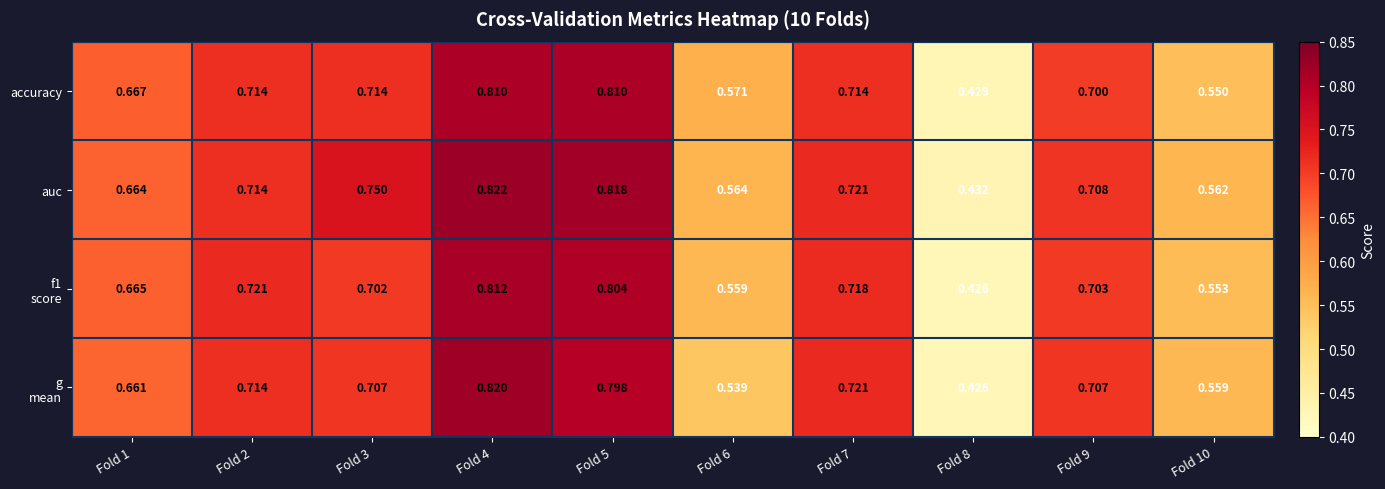

At how many categories does at least one series exceed 0?

10